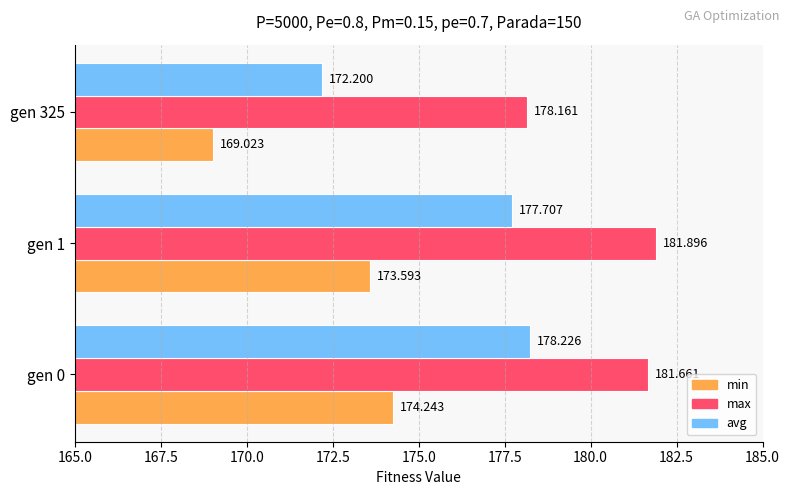

At which category is the sum across all series the highest?

gen 0